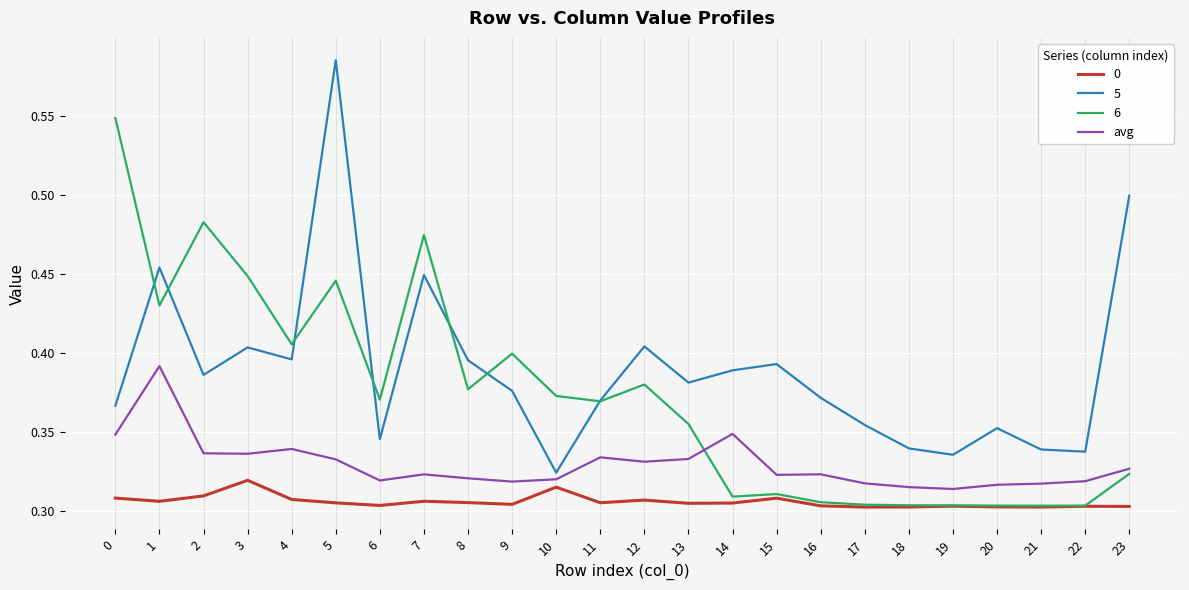

True or false: 5 has a value of 0.4 at 7.

True